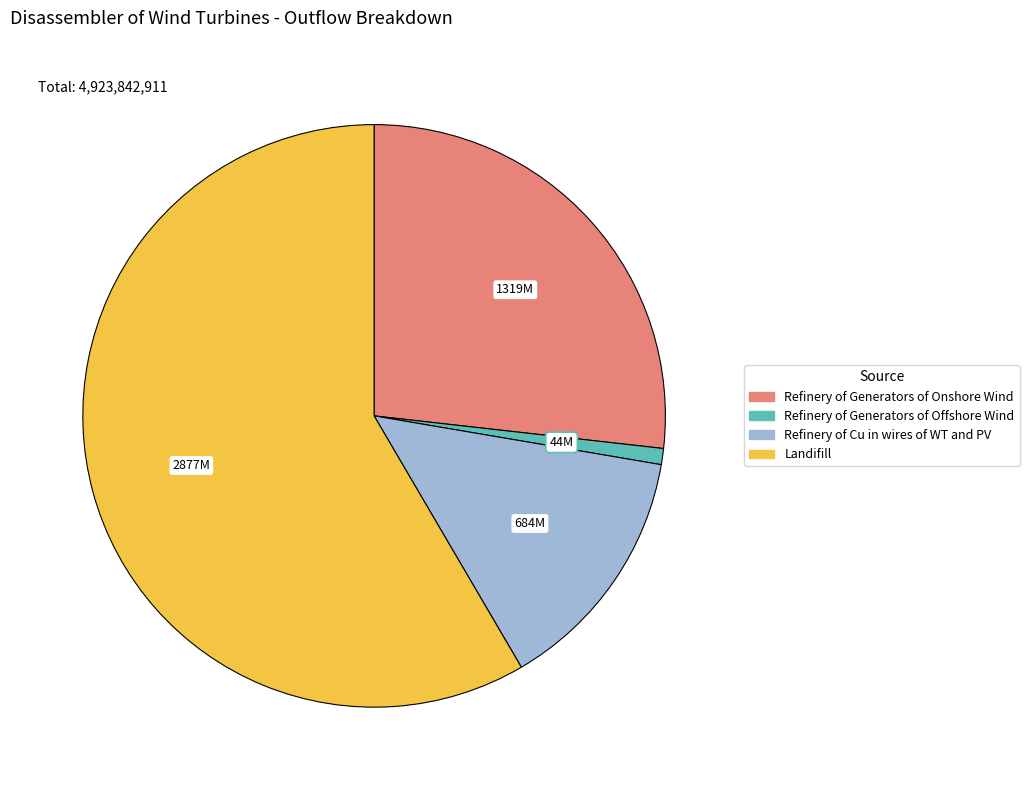

Is there a majority slice in this chart?

Yes